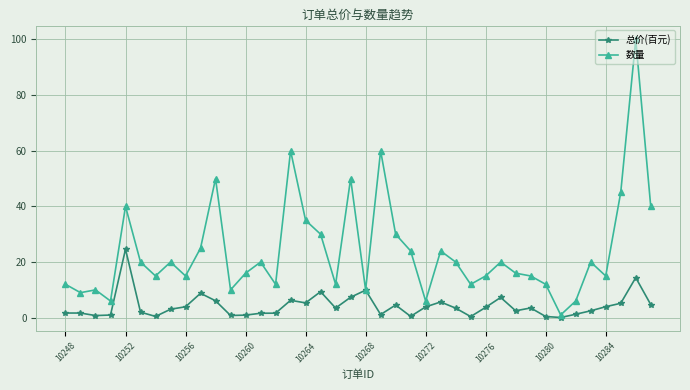

Rank the series by their maximum value, from lowest to highest.

总价(百元), 数量